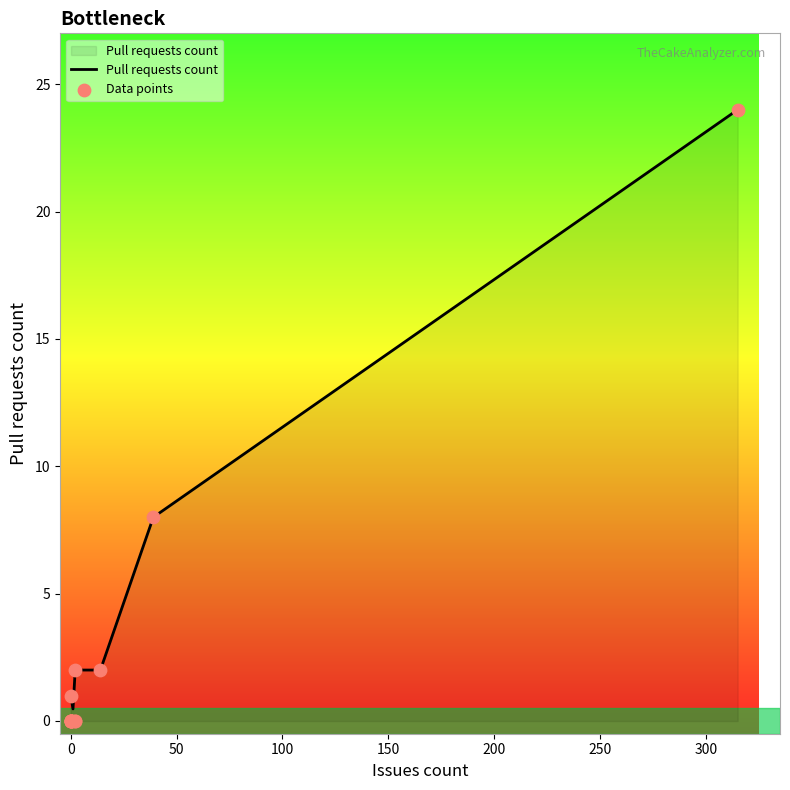

What is the change in value from 0 to 14?

+2